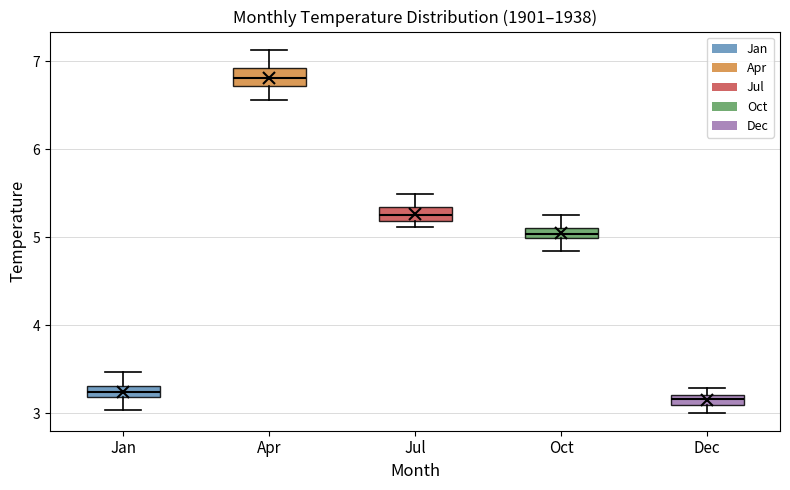

Where is the upper edge of the box for Jan on the y-axis? The values are not printed on the chart, so give them approximately, as read against the axis.

3.3